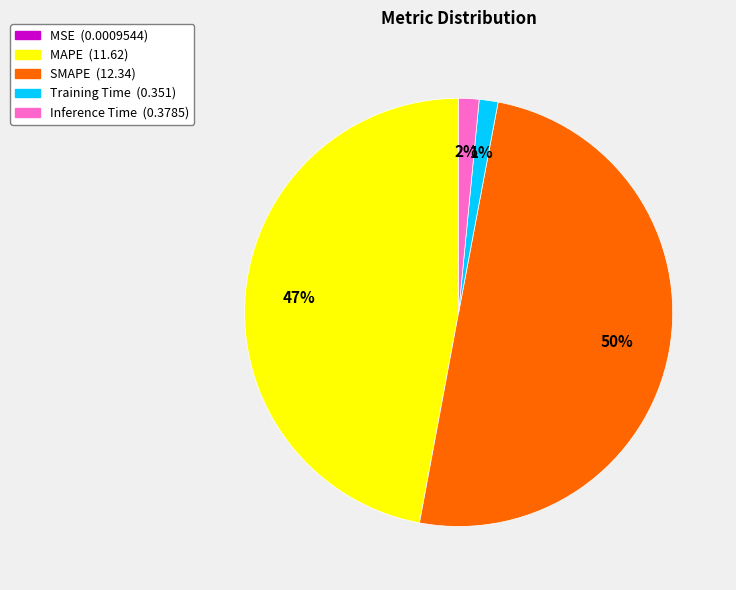

Is Inference Time the majority of the pie?

No